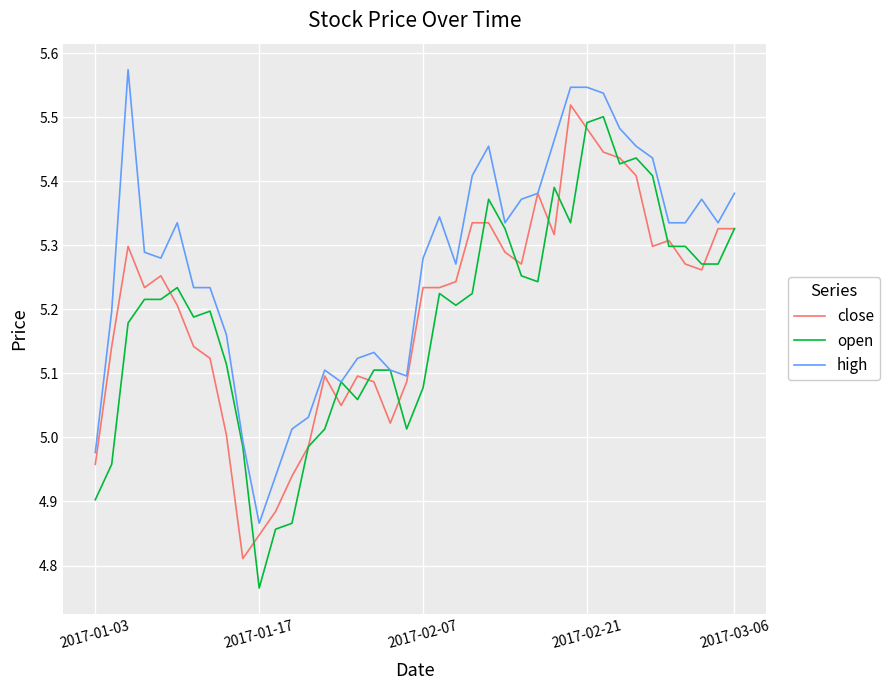

Which series has the largest total across all categories?

high